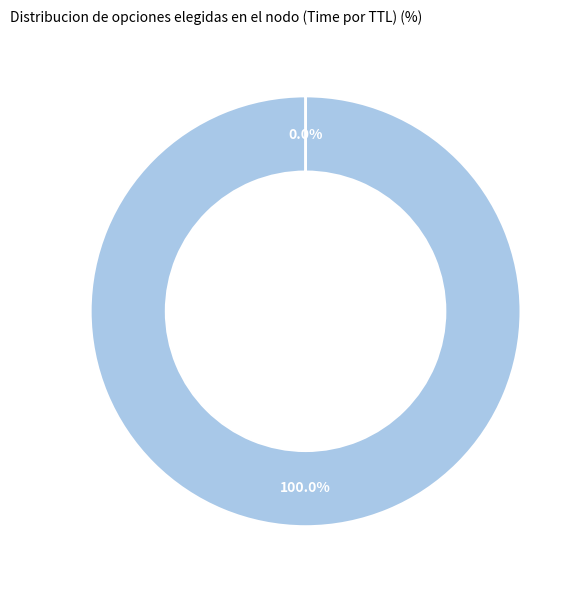

Is there a majority slice in this chart?

Yes